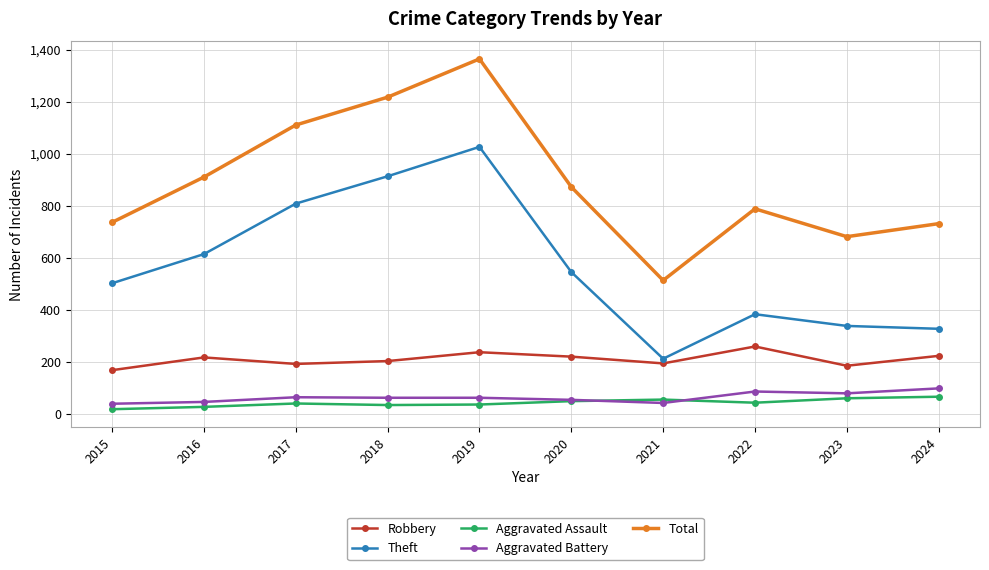

What is the minimum value shown in the chart?

18